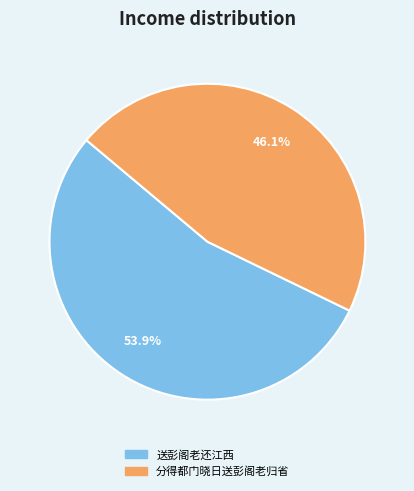

Is it true that 分得都门晓日送彭阁老归省 is 54% of the pie?

False